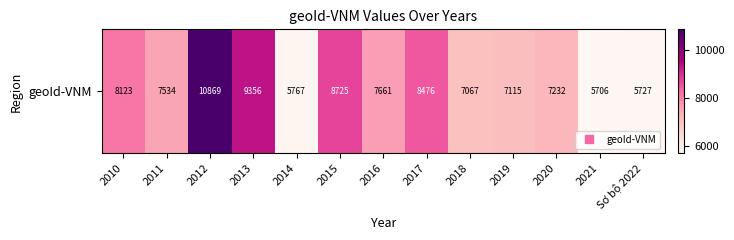

What is the ratio of the value at 2015 to the value at 2019?

1.2